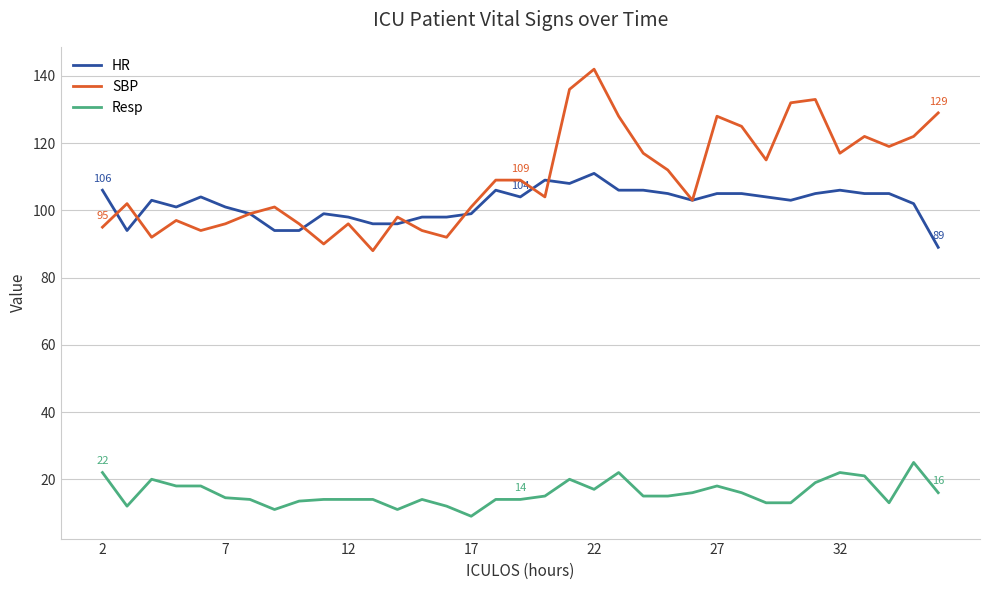

Rank the series by their maximum value, from lowest to highest.

Resp, HR, SBP